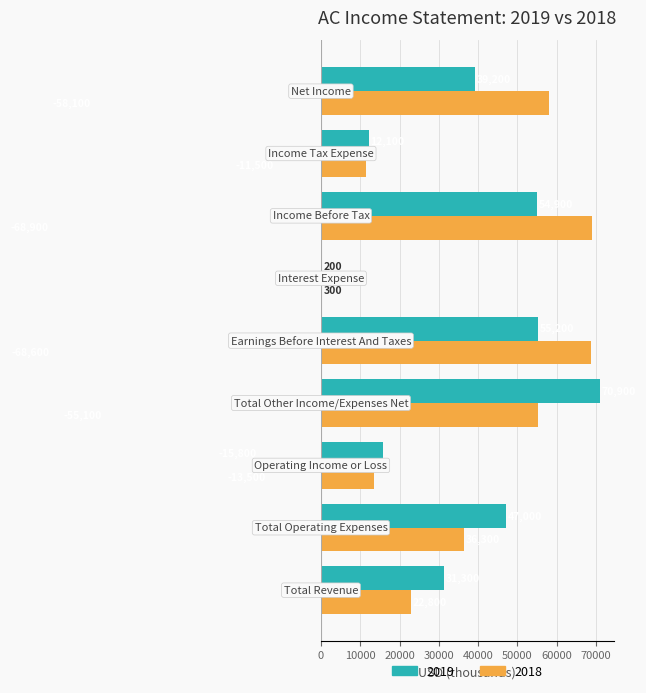

Does the chart contain stacked bars?

No